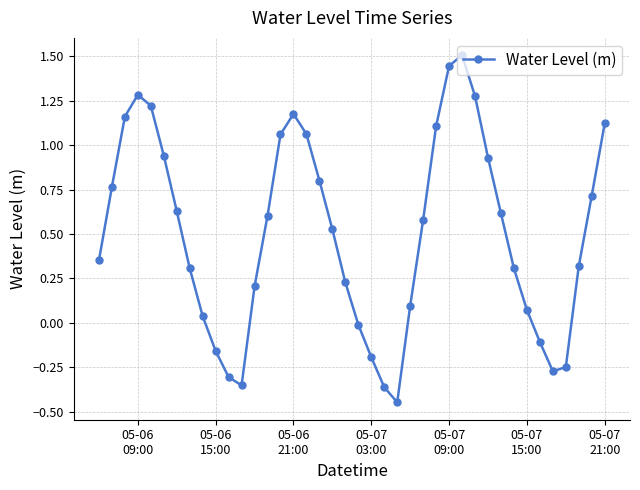

What is the difference between the maximum and minimum values?

2.0